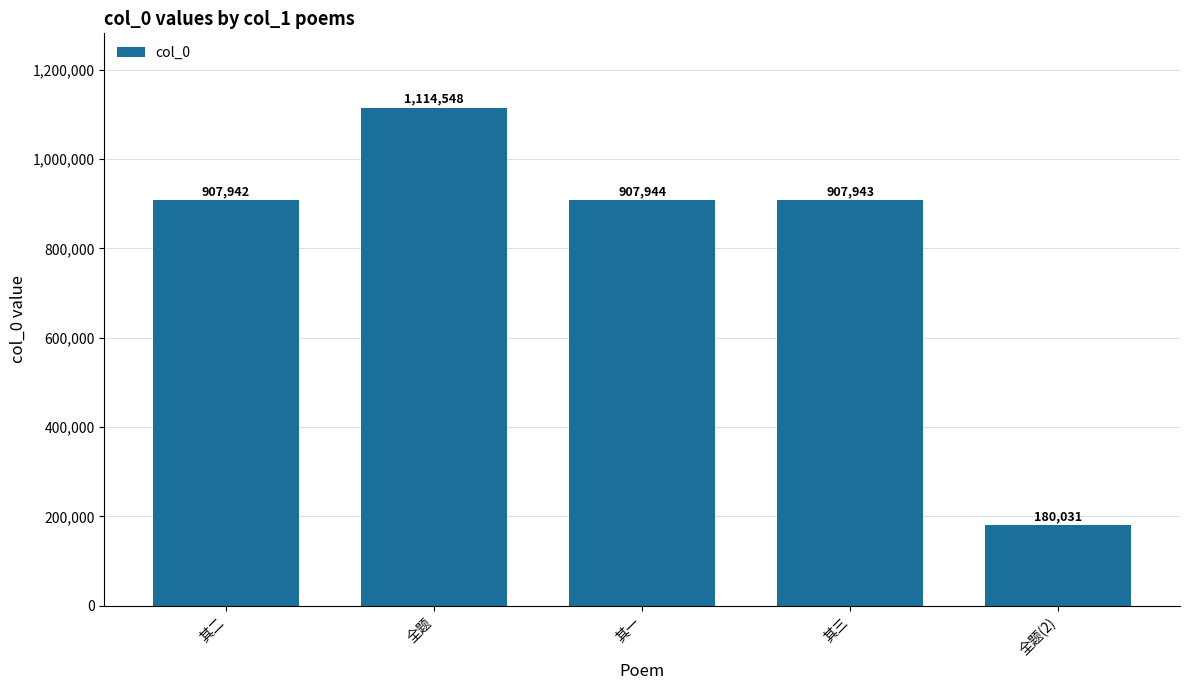

How many data points does each series have?

5